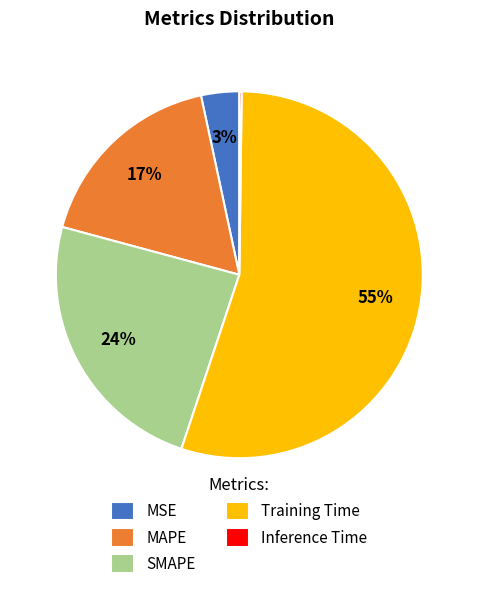

Does Training Time represent more than half of the total?

Yes